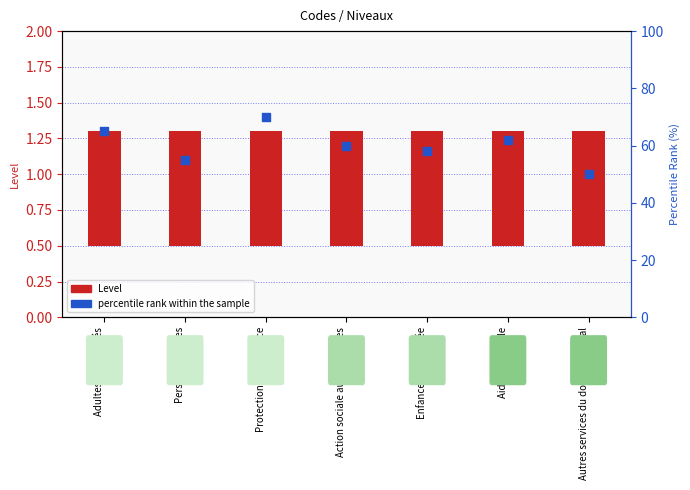

Which series has the largest Y range (max minus min)?

percentile rank within the sample